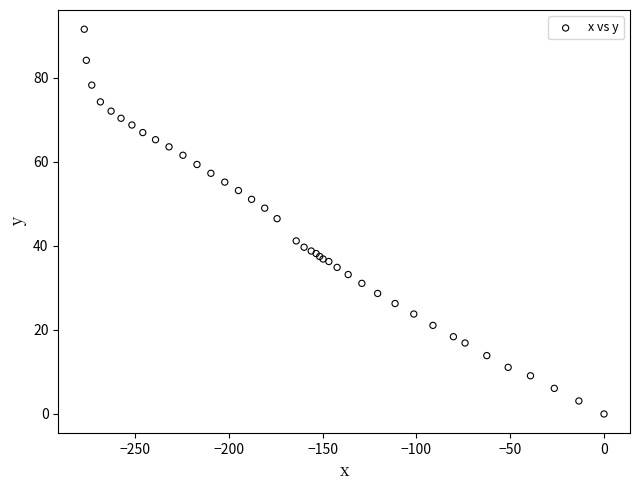

What Y value in the scatter plot is closest to 45?

46.5